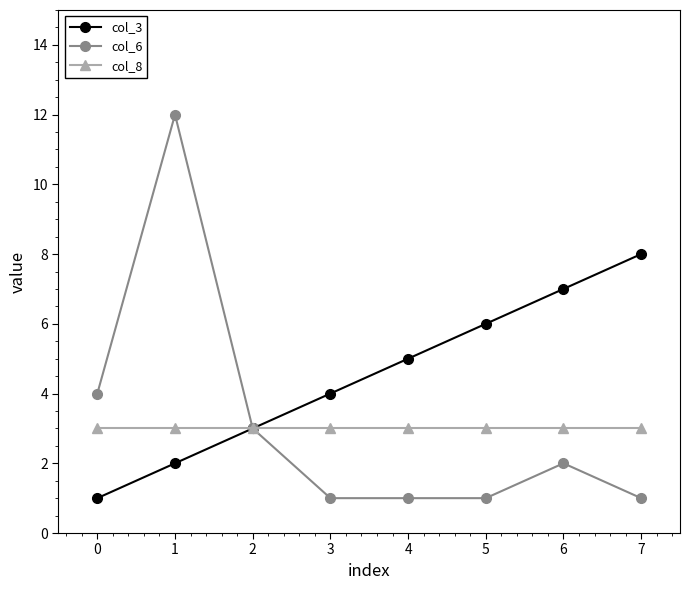

How many data points does each series have?

8